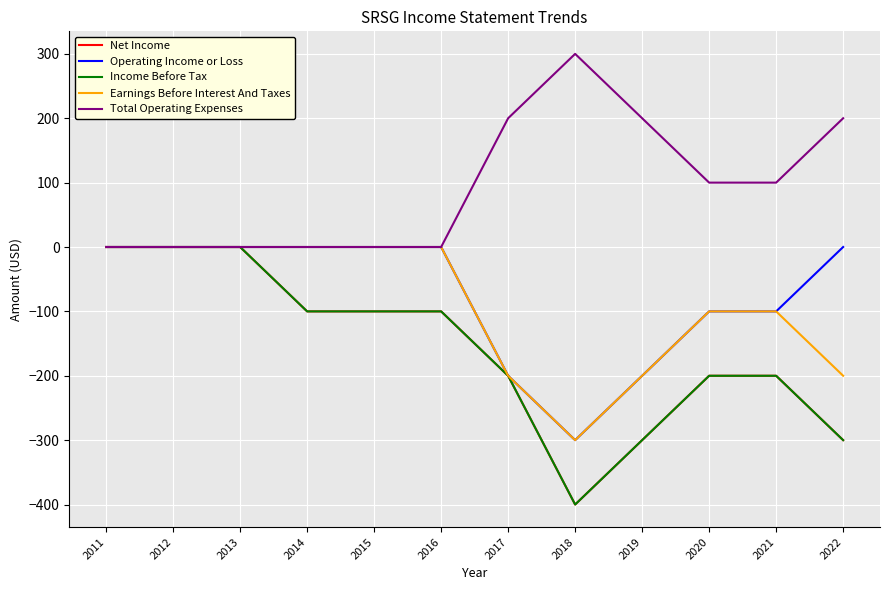

Rank the series by their maximum value, from lowest to highest.

Net Income, Operating Income or Loss, Income Before Tax, Earnings Before Interest And Taxes, Total Operating Expenses